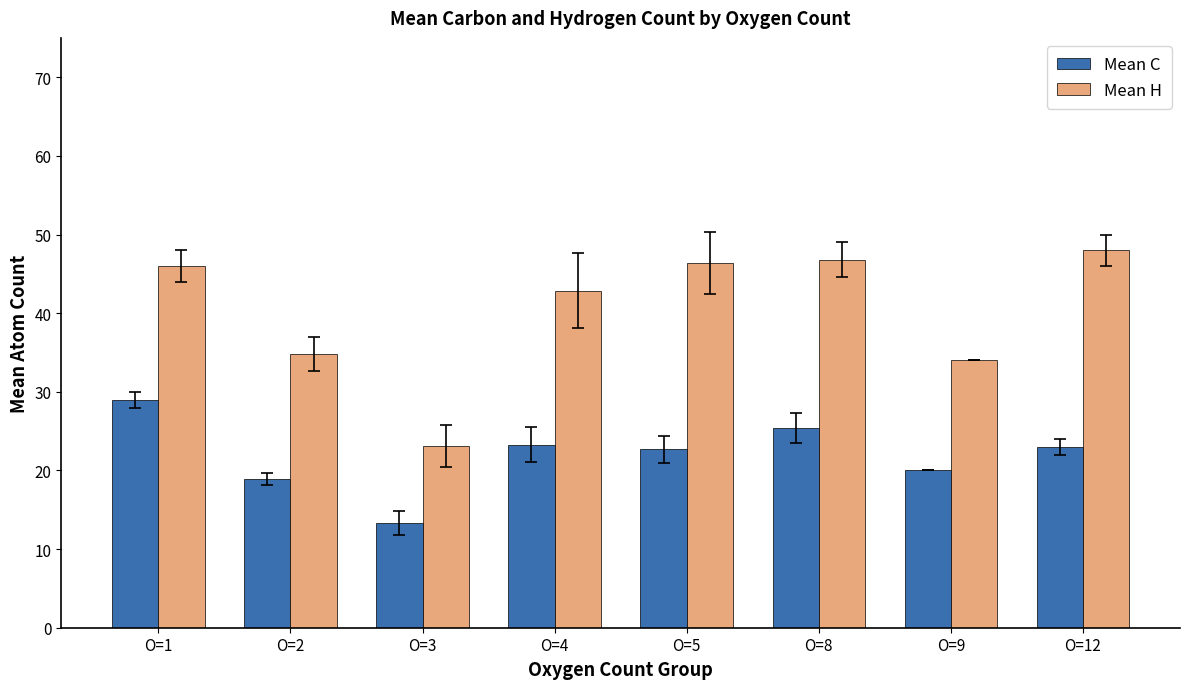

What is the difference between the Mean H values at O=1 and O=9?

12.0